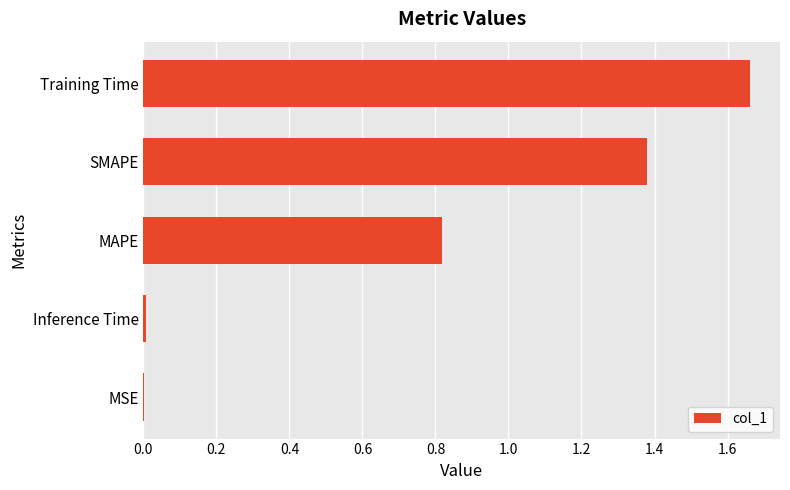

The value at MSE is 0.0. True or false?

True